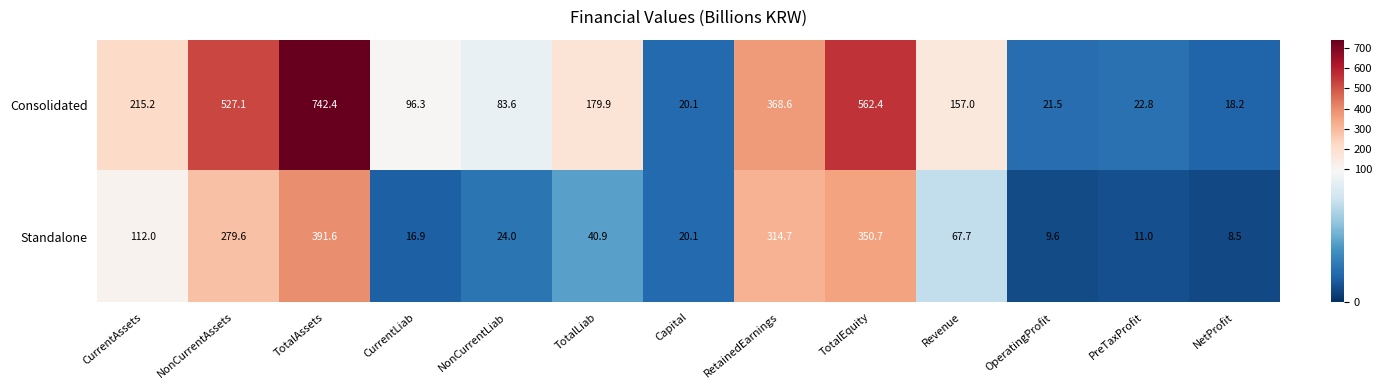

Where does the Standalone series first go above 40?

CurrentAssets